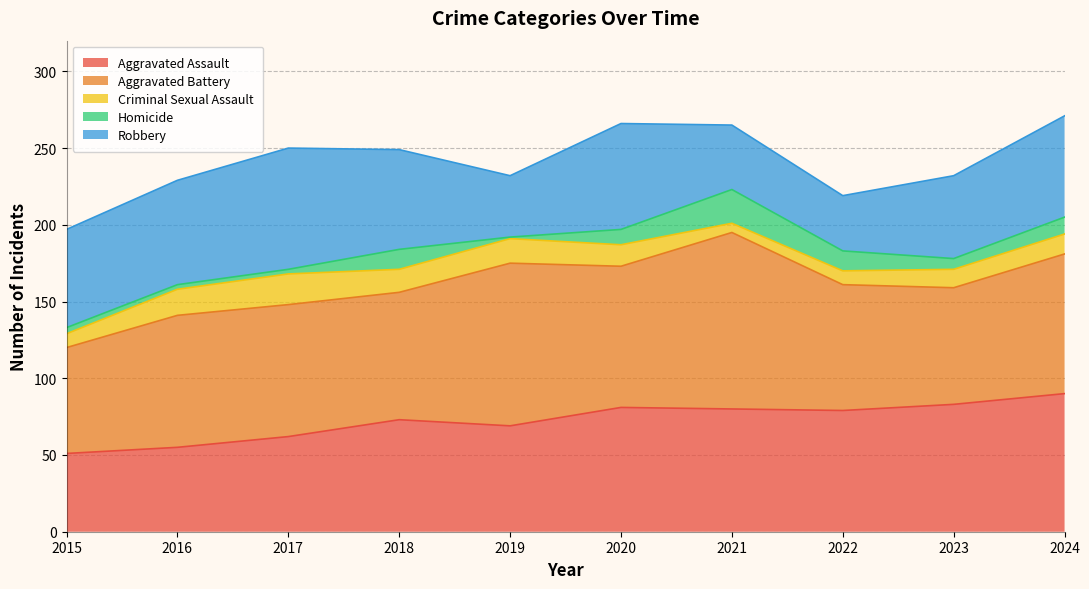

The Aggravated Assault series shows 27 at 2024. True or false?

False